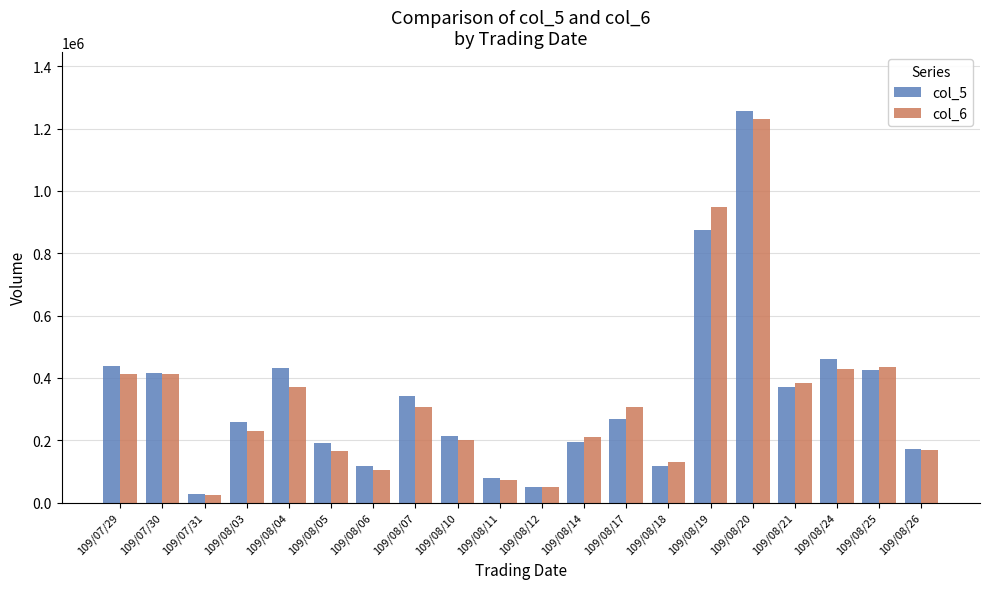

What is the maximum value for col_5?

1256780